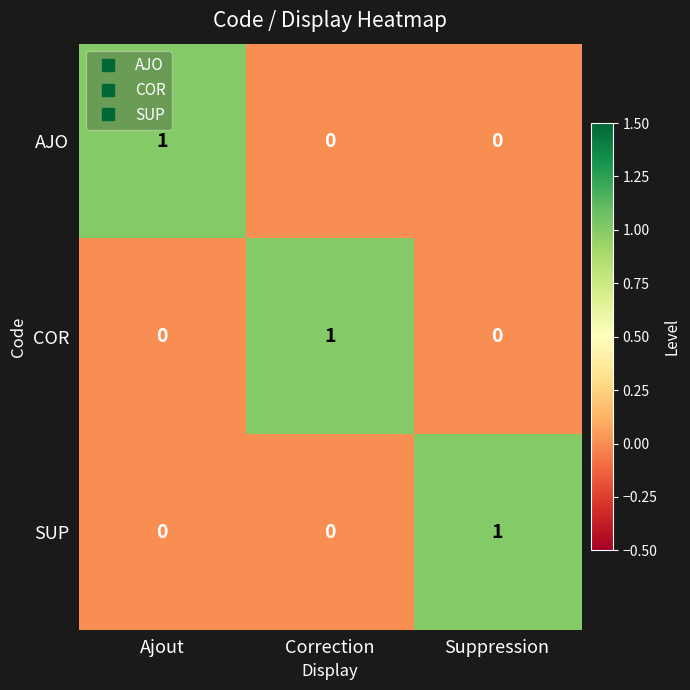

At how many categories does at least one series exceed 0?

3